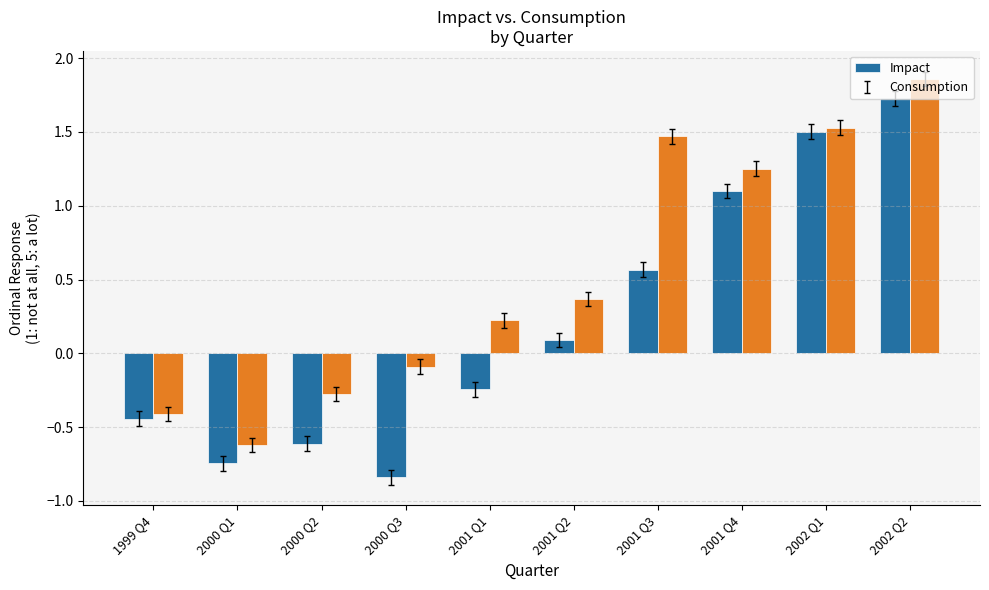

How many positive values does the Impact series have?

5